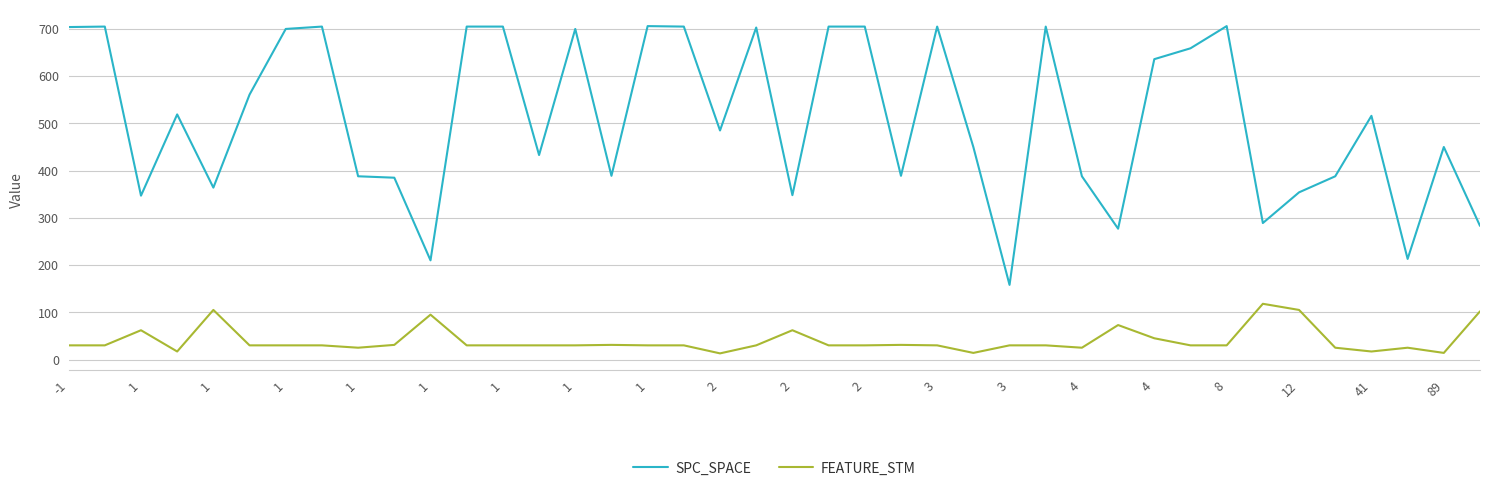

Rank the series by their average value, from highest to lowest.

SPC_SPACE, FEATURE_STM